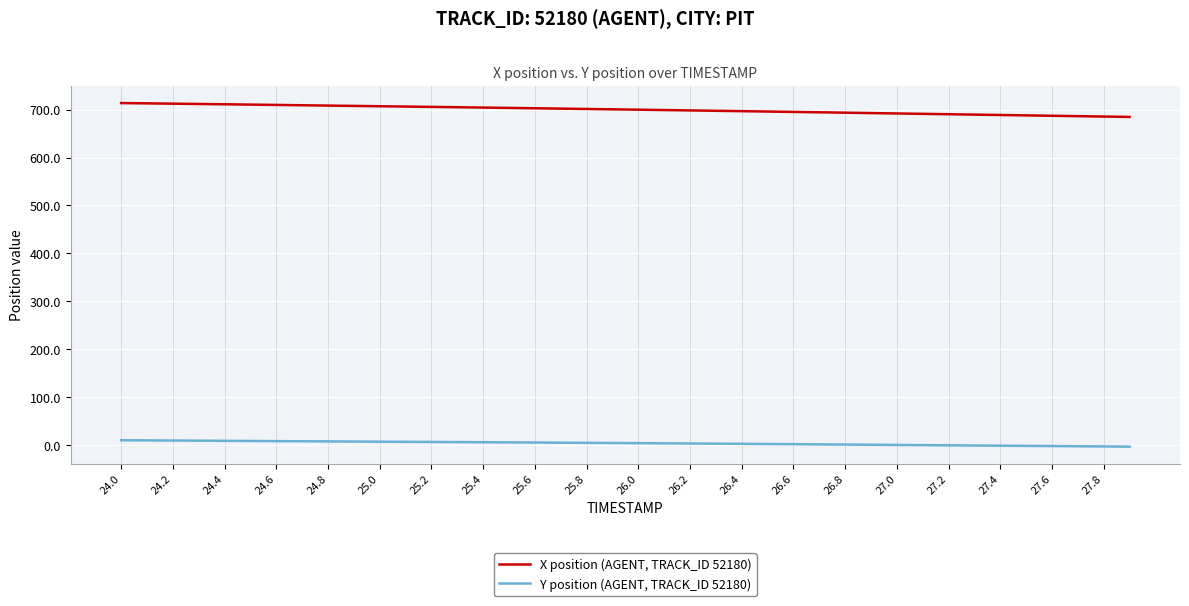

Rank the series by their average value, from highest to lowest.

X position (AGENT, TRACK_ID 52180), Y position (AGENT, TRACK_ID 52180)